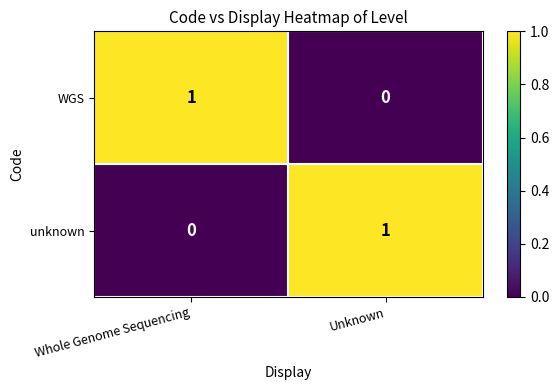

At which label does WGS reach its minimum?

Unknown